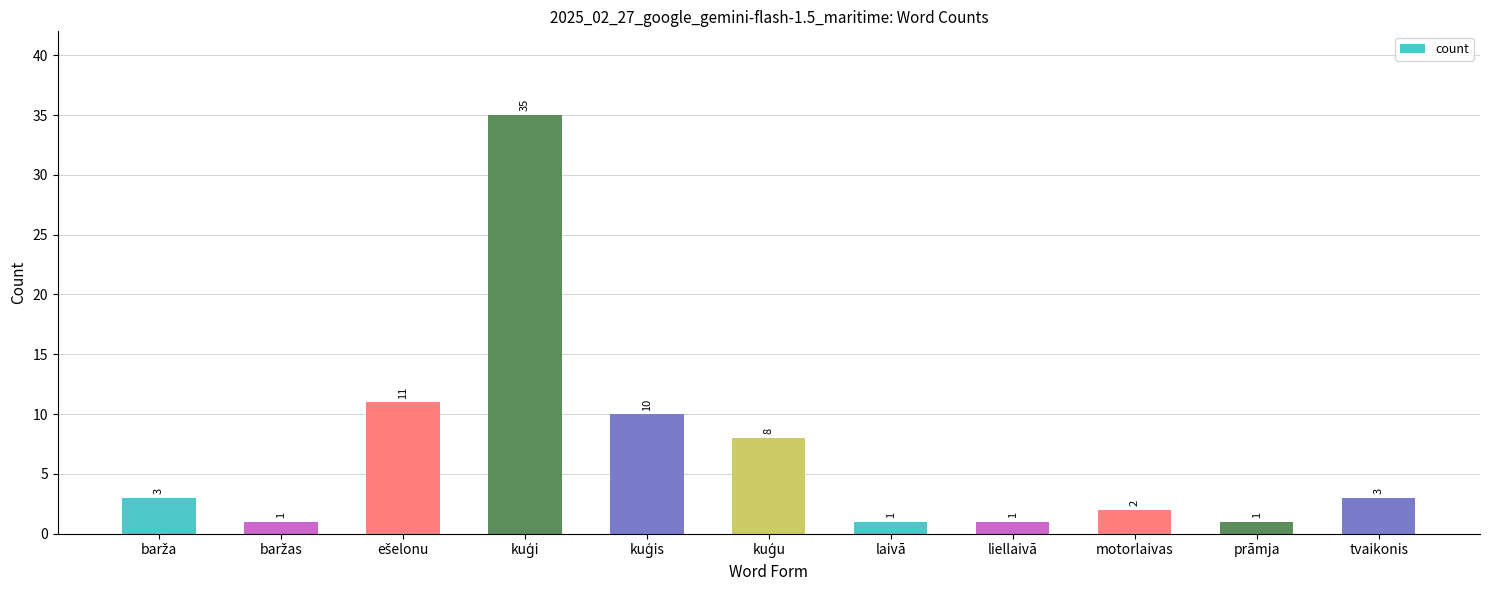

Are the bars horizontal?

No